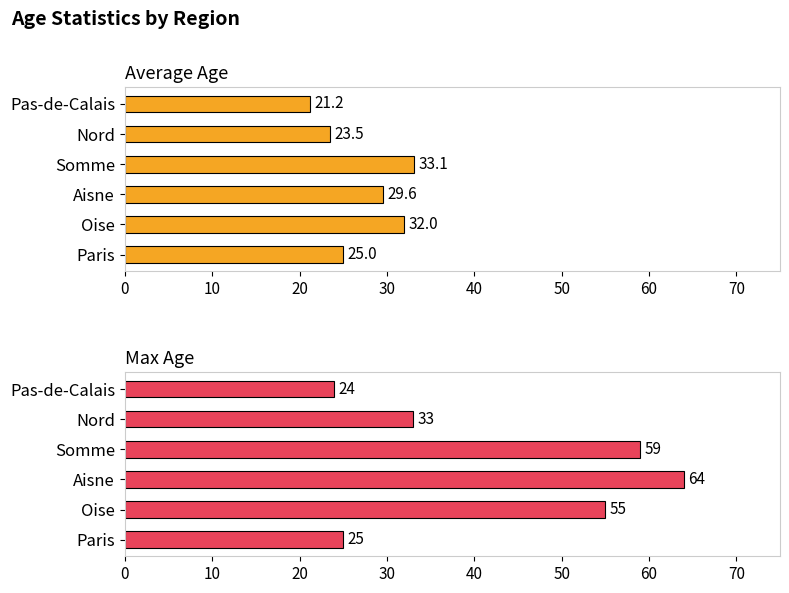

Reading left to right, list all the values displayed in this chart.

Average Age: 21.2	23.5	33.1	29.6	32.0	25.0
Max Age: 24.0	33.0	59.0	64.0	55.0	25.0